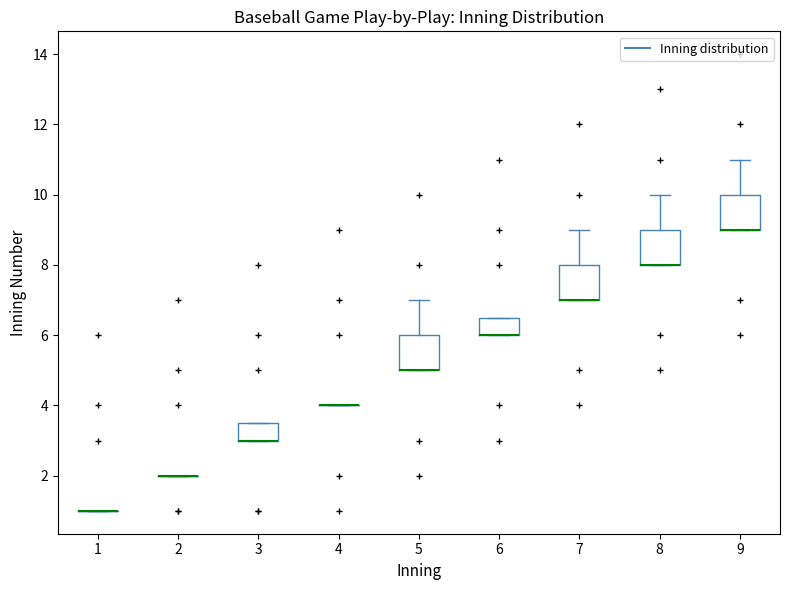

Where is the lower edge of the box at x = 5 on the y-axis? The values are not printed on the chart, so give them approximately, as read against the axis.

5.0